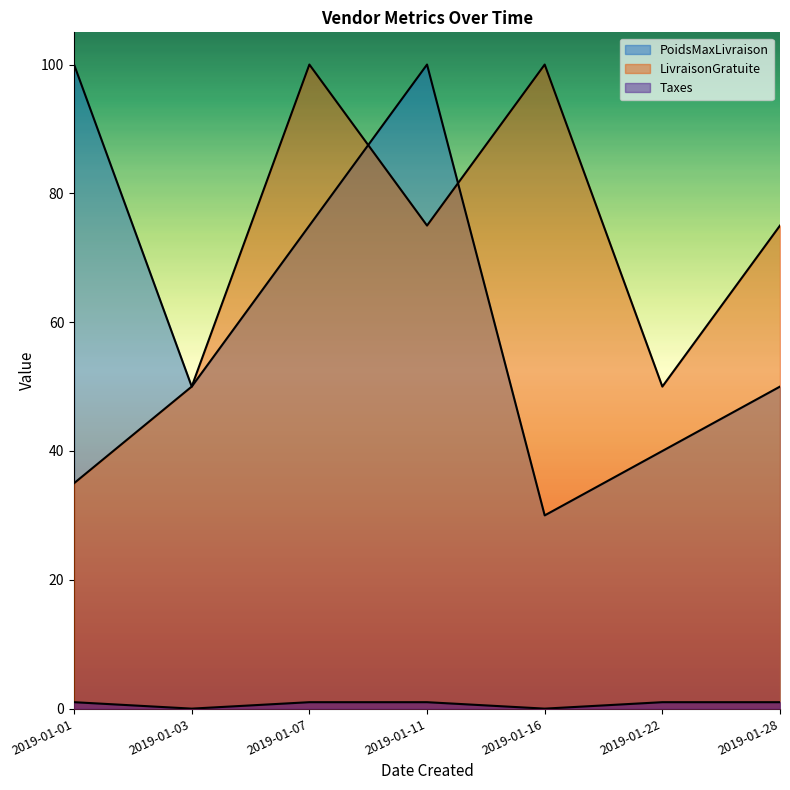

What is the sum of the PoidsMaxLivraison values at 2019-01-07 and 2019-01-28?

125